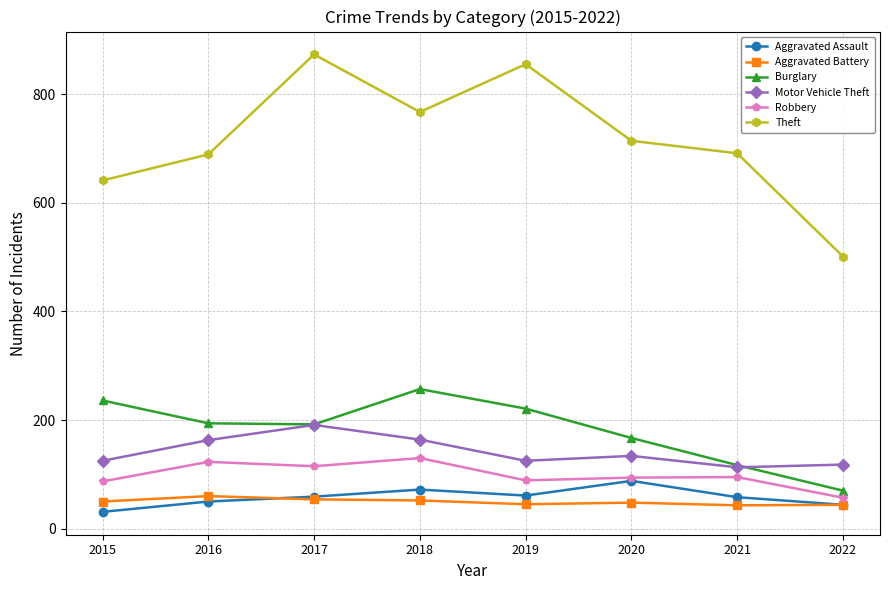

The Burglary series shows 221 at 2019. True or false?

True